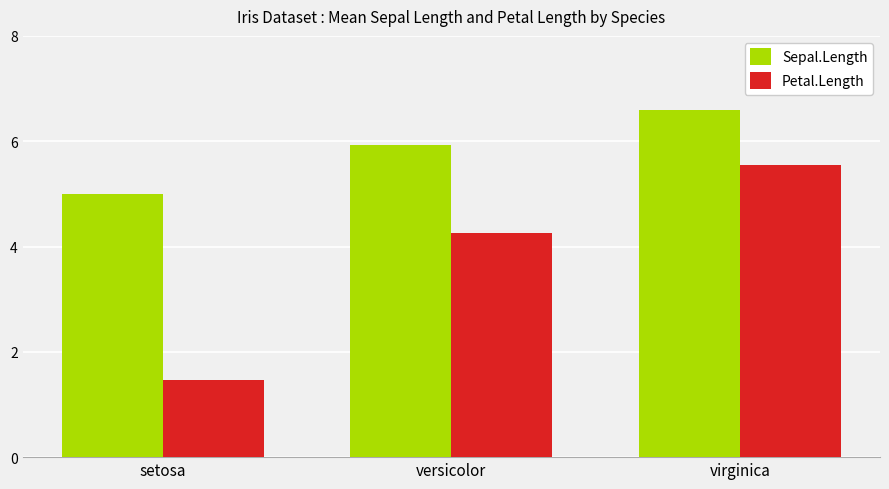

What is the label of the 2nd bar from the right?

versicolor